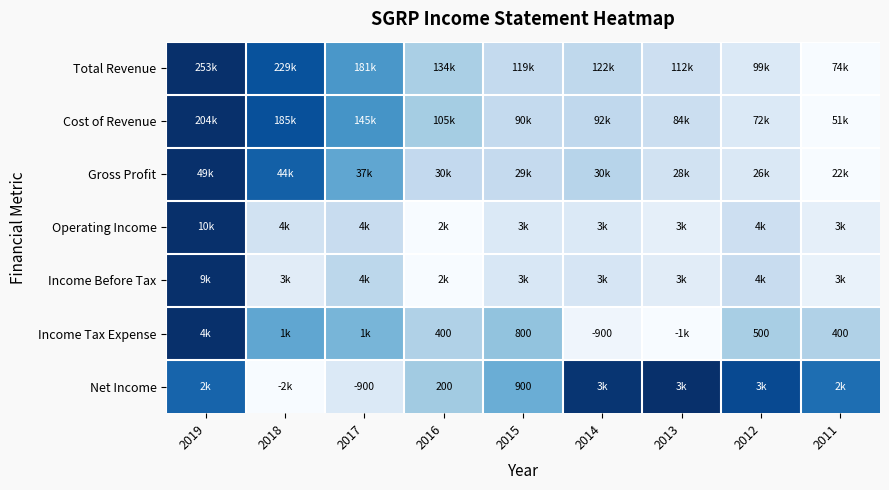

Rank the series by their maximum value, from highest to lowest.

Total Revenue, Cost of Revenue, Gross Profit, Operating Income, Income Before Tax, Income Tax Expense, Net Income